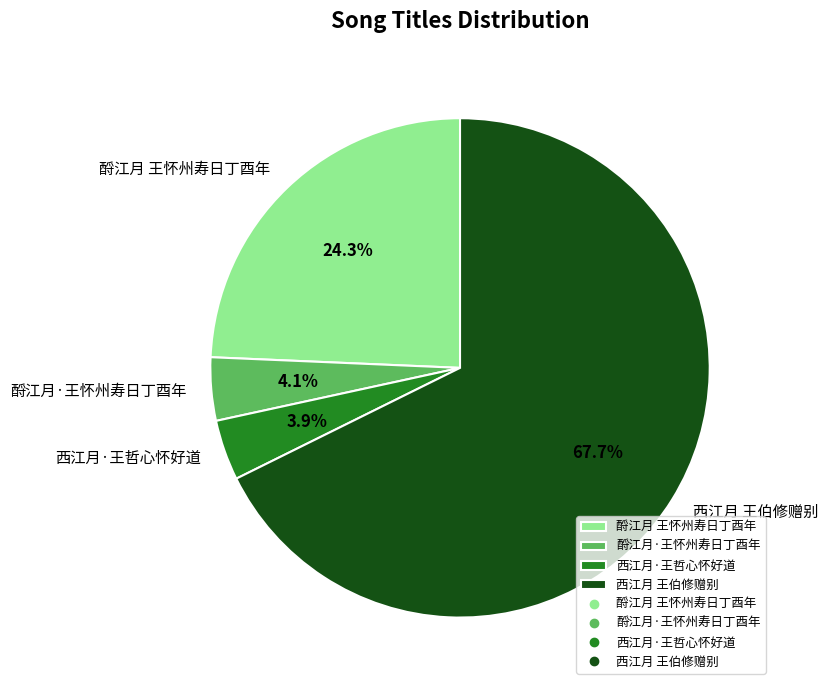

Count the number of slices in the pie.

4